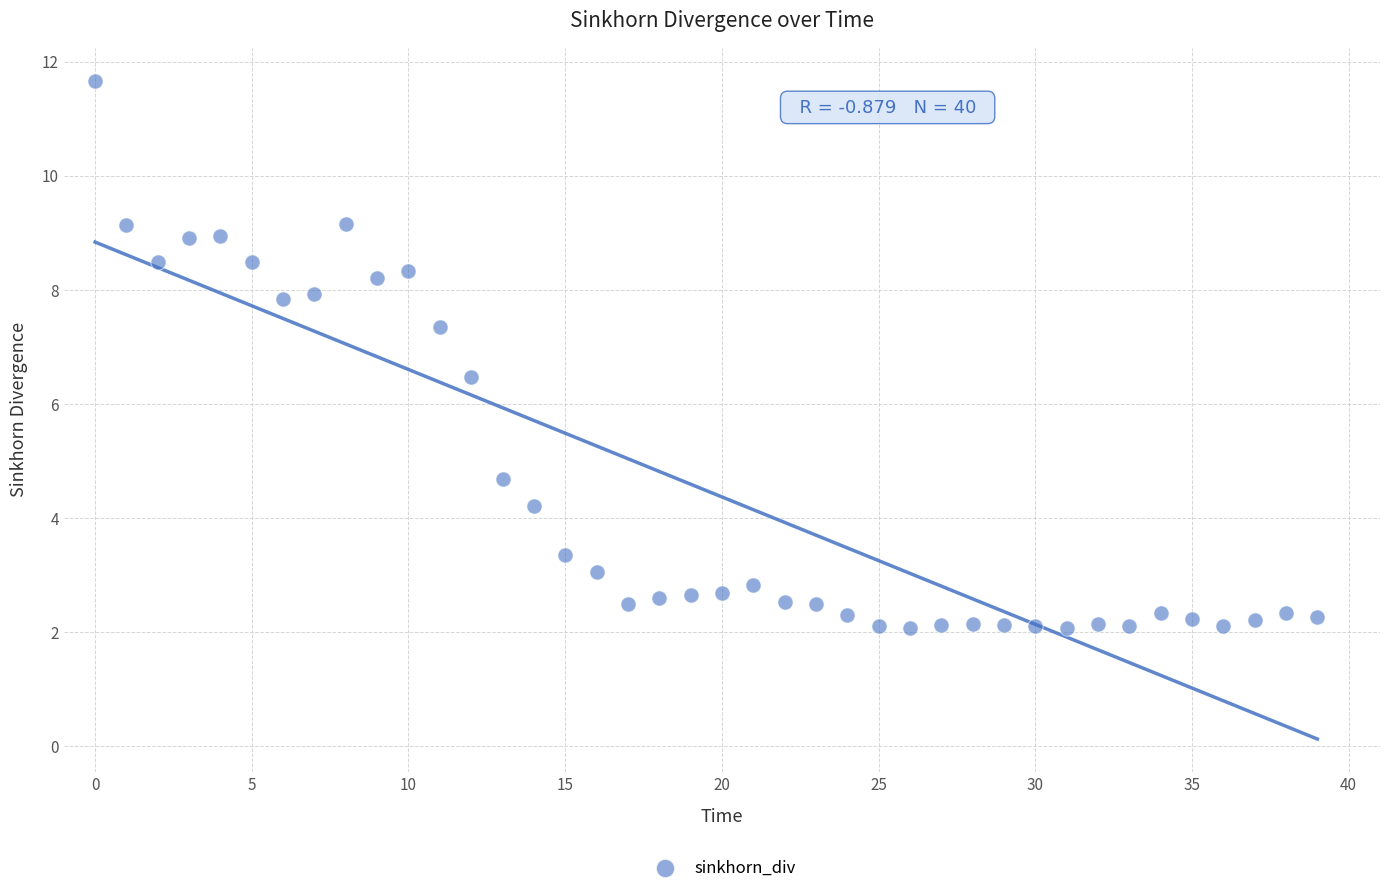

What Y value in the scatter plot is closest to 6?

6.5